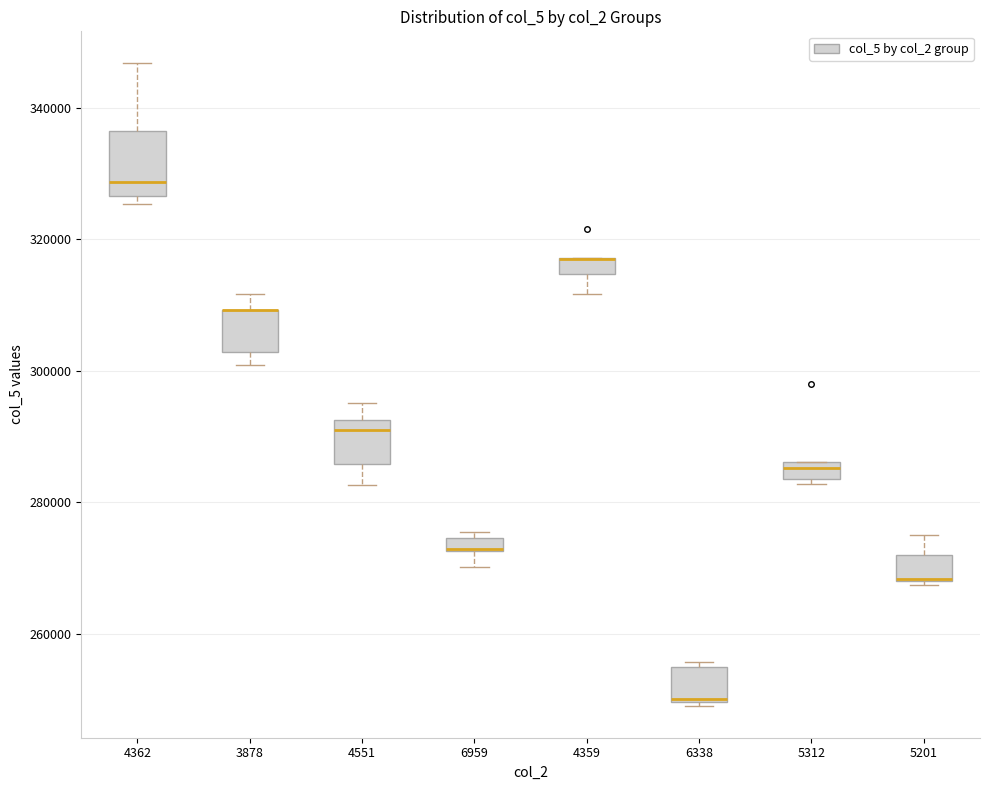

Where is the lower edge of the box at x = 6338 on the y-axis? The values are not printed on the chart, so give them approximately, as read against the axis.

250000